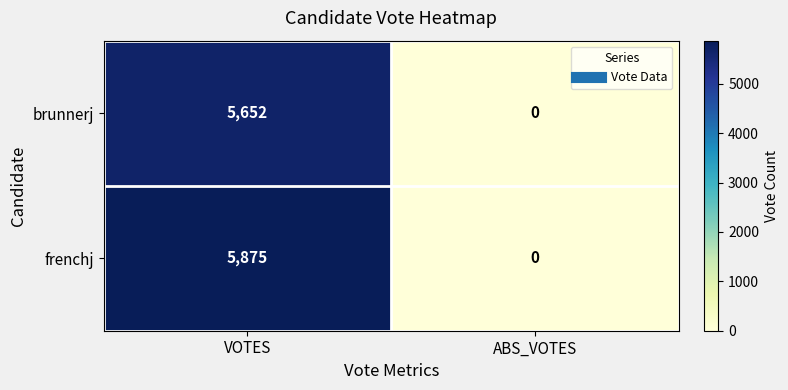

Rank the series by their average value, from lowest to highest.

brunnerj, frenchj